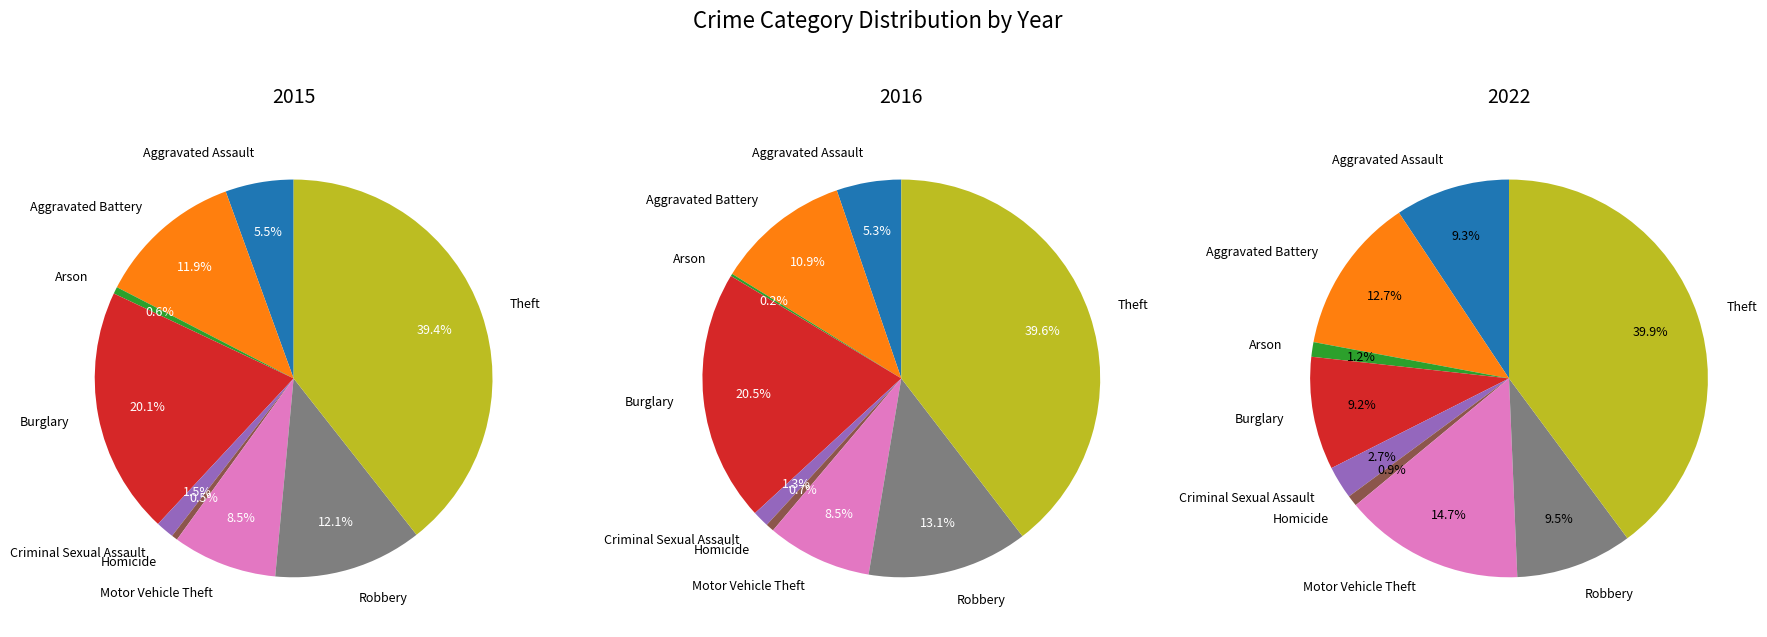

Which has a higher value, Motor Vehicle Theft or Burglary?

Burglary